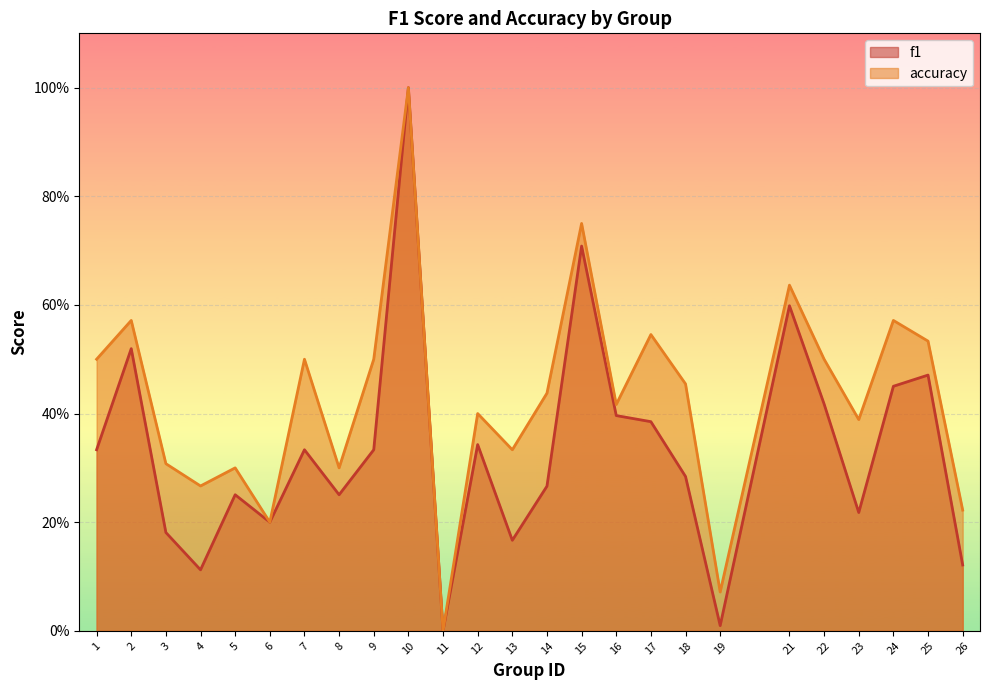

True or false: accuracy and f1 cross at least once.

False